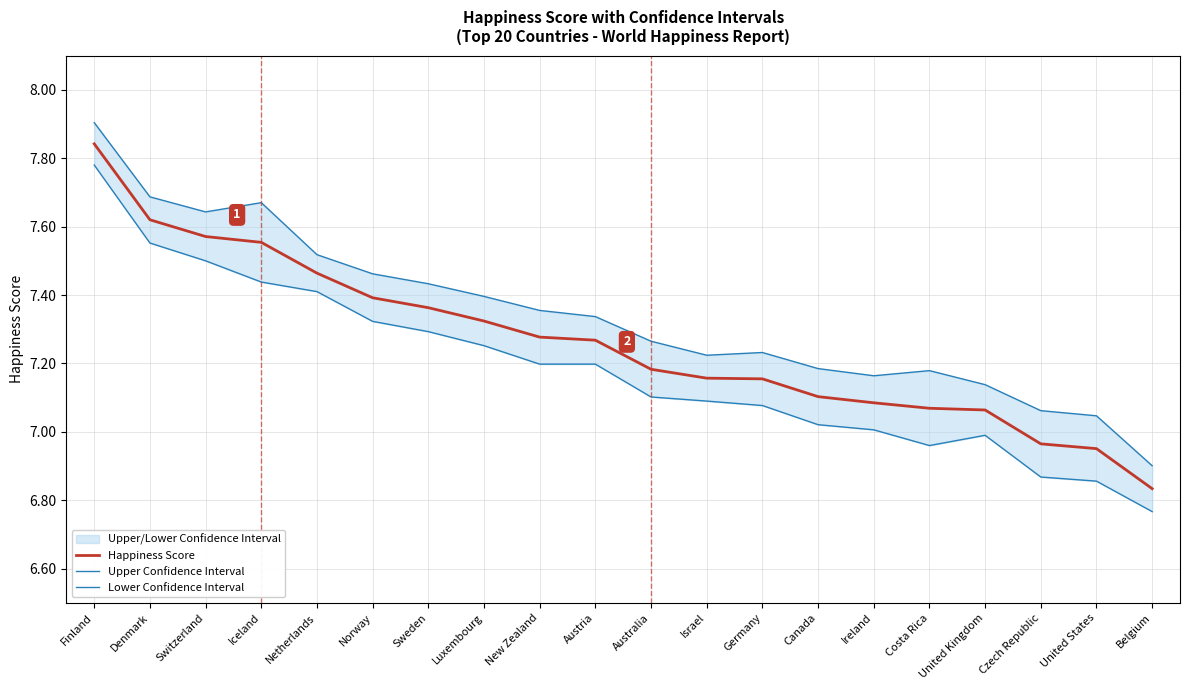

The value of Lower Confidence Interval at United States is 10.8. True or false?

False